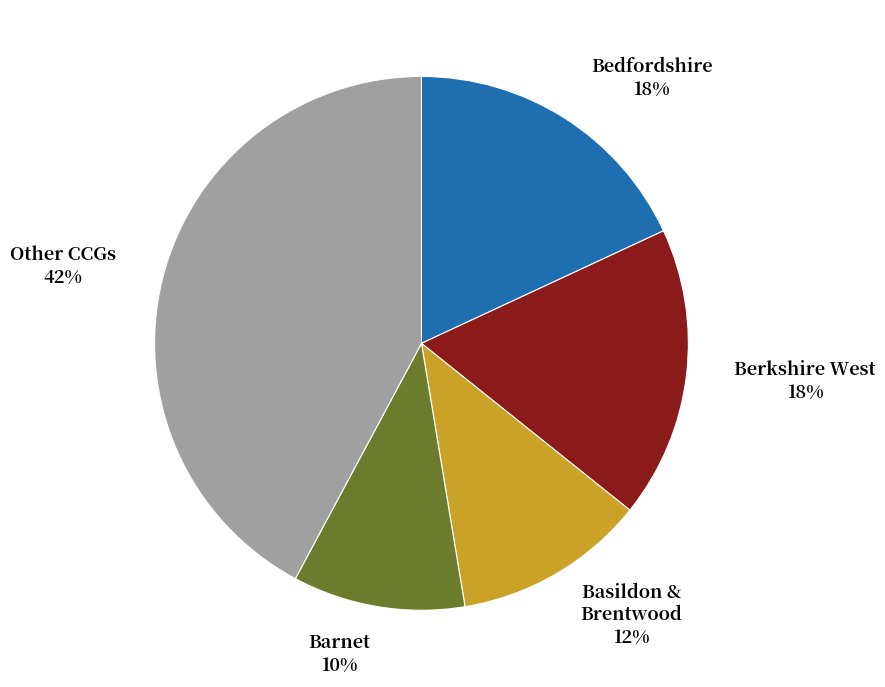

Is there any slice that represents more than half of the pie?

No